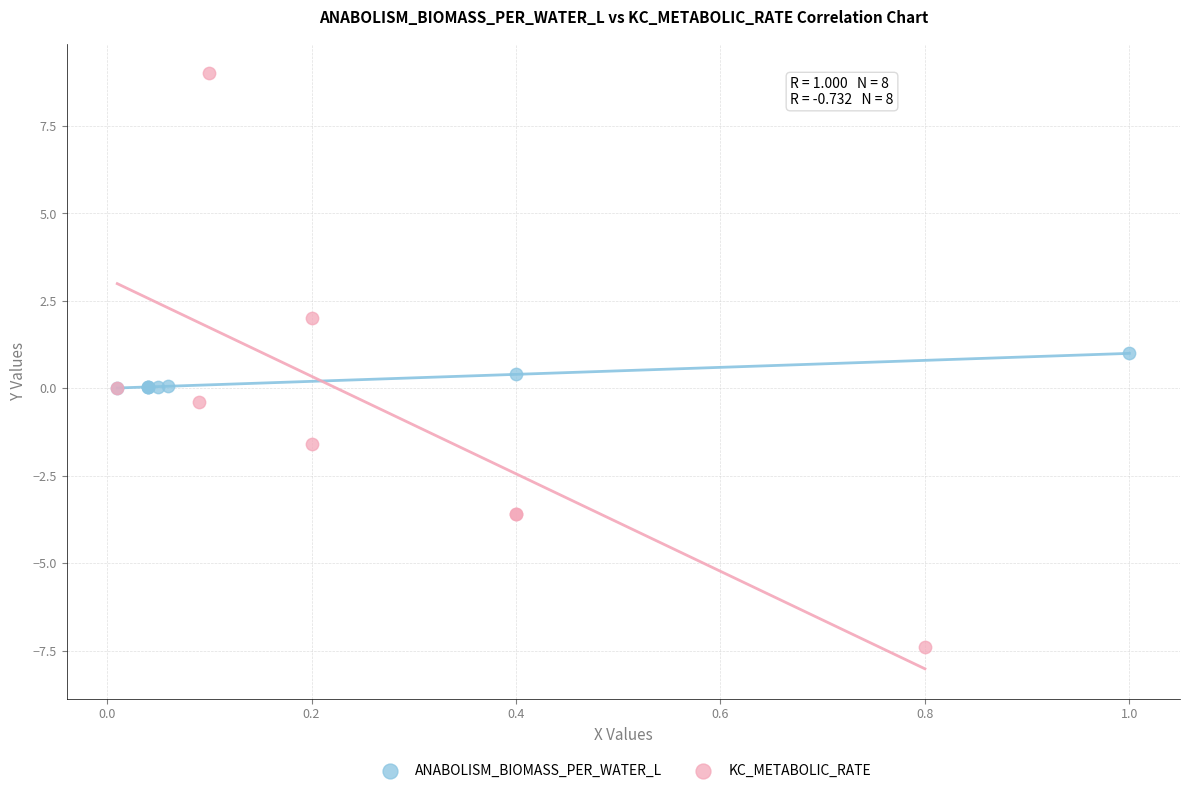

Which series has the largest Y range (max minus min)?

KC_METABOLIC_RATE